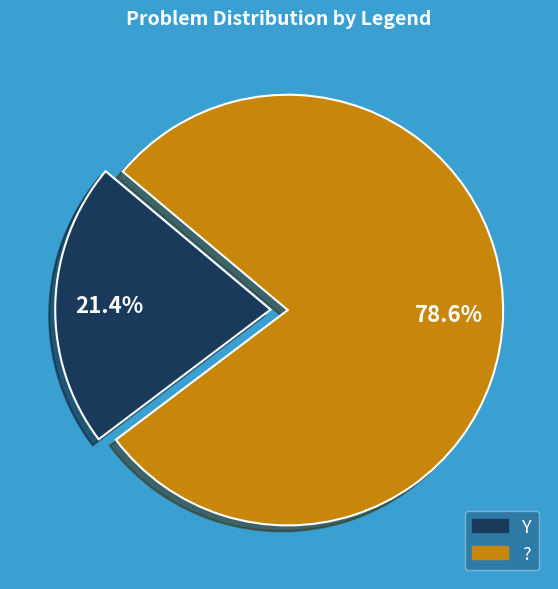

Which category has the biggest portion of the pie?

?